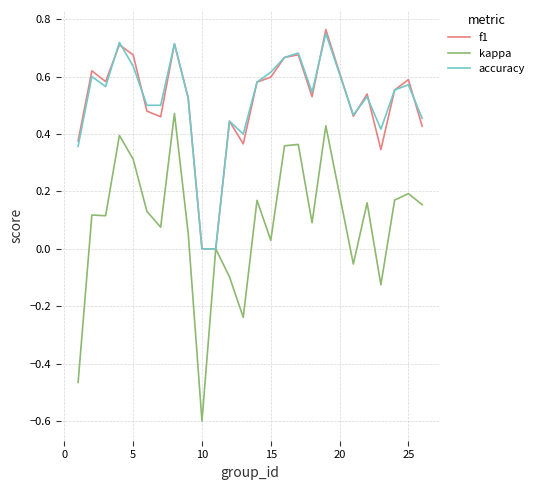

What is the minimum value shown in the chart?

-0.6